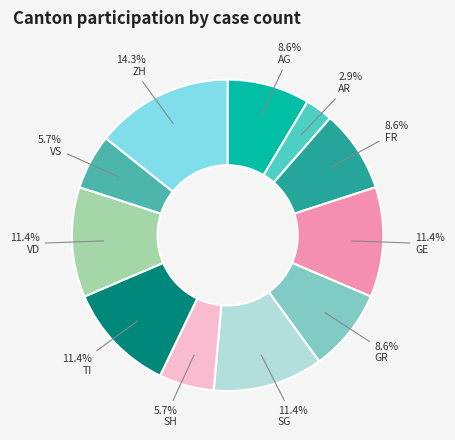

How many segments does this pie chart have?

11